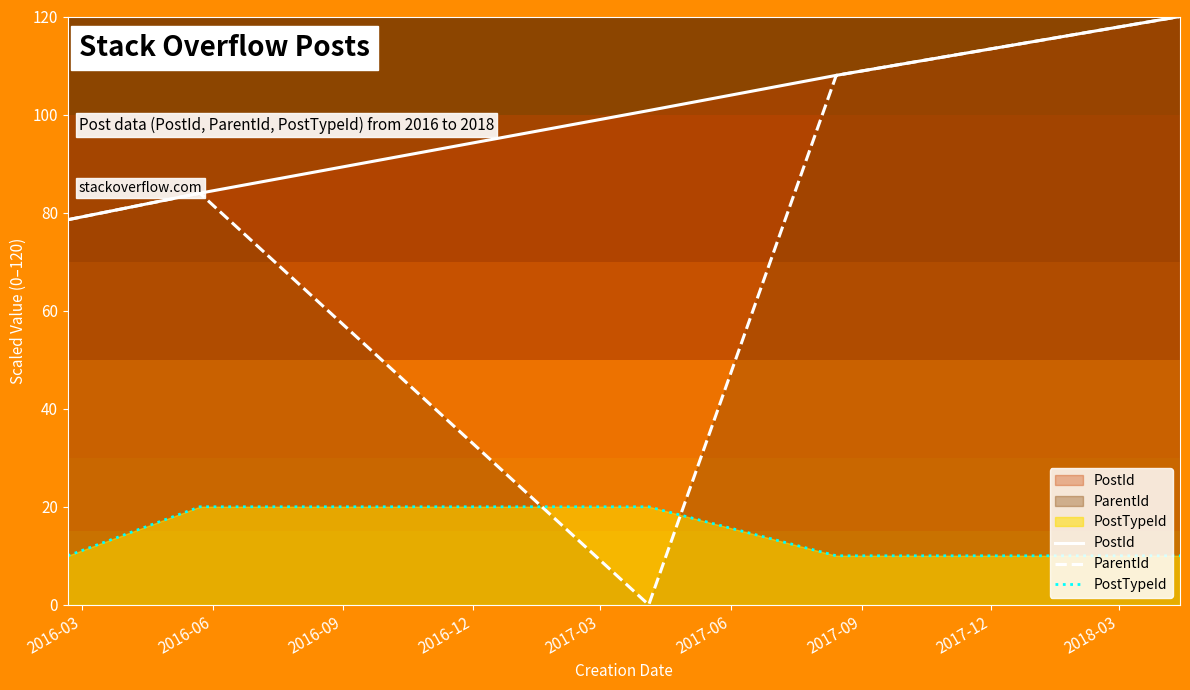

What is the highest value of the PostTypeId series?

20.0